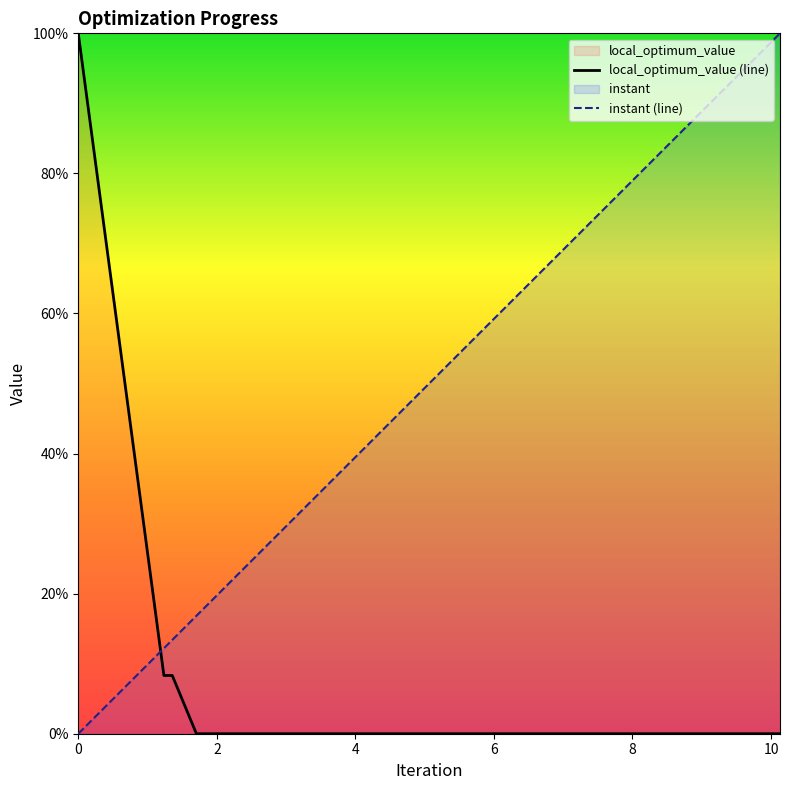

What is the greatest value displayed?

100.0